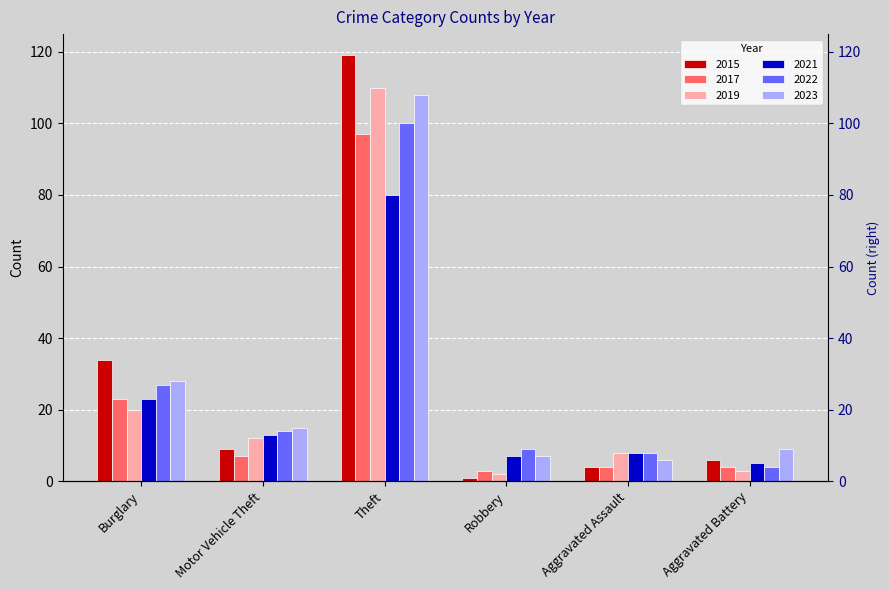

The 2017 series shows 4 at Aggravated Assault. True or false?

True